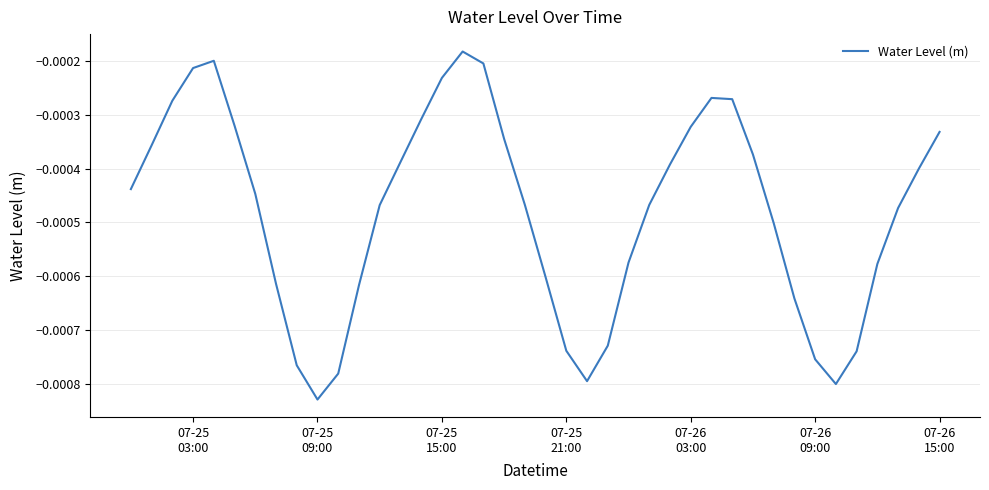

How many distinct data groups are displayed?

1